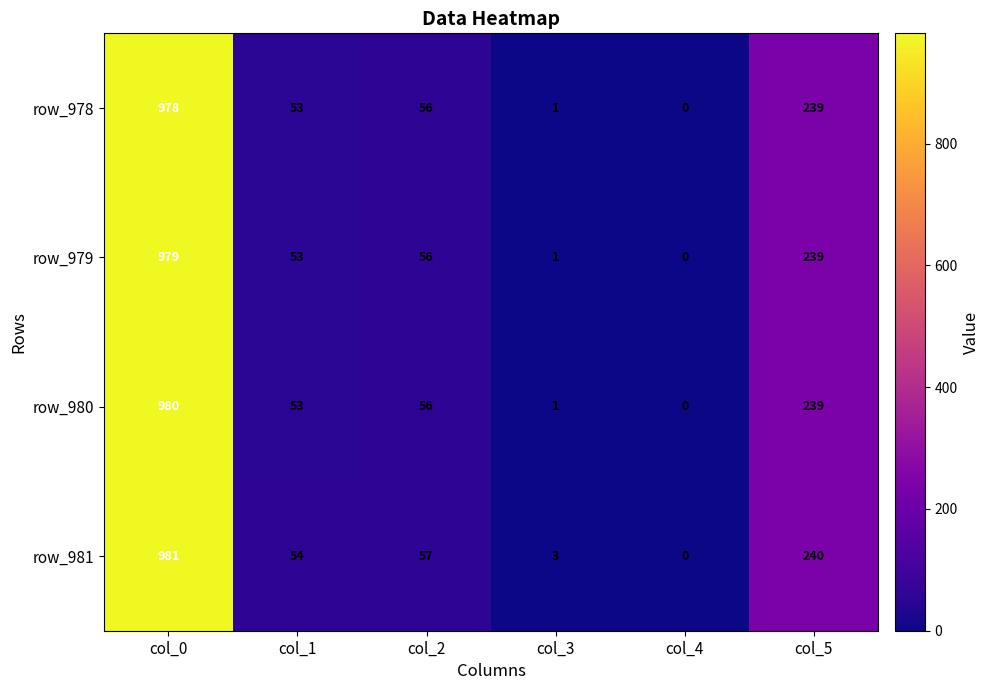

Reading left to right, what are all the values shown in this chart?

row_978: col_0=978	col_1=53	col_2=56	col_3=1	col_4=0	col_5=239
row_979: col_0=979	col_1=53	col_2=56	col_3=1	col_4=0	col_5=239
row_980: col_0=980	col_1=53	col_2=56	col_3=1	col_4=0	col_5=239
row_981: col_0=981	col_1=54	col_2=57	col_3=3	col_4=0	col_5=240